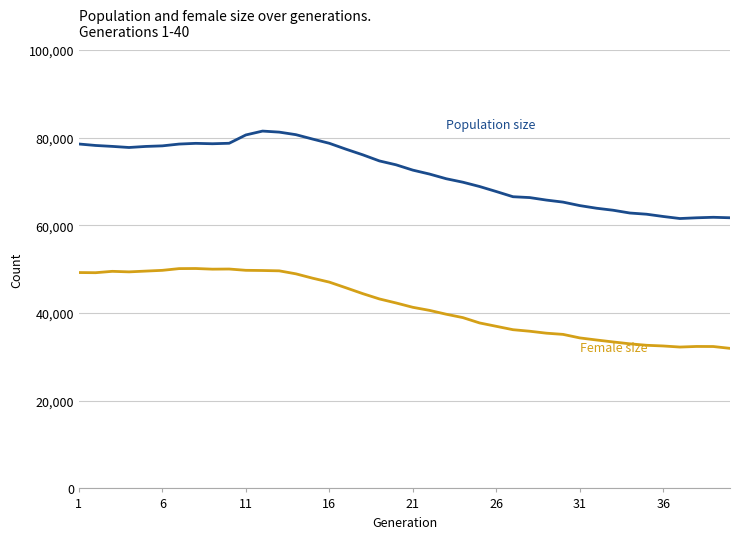

What is the maximum value shown in the chart?

81522